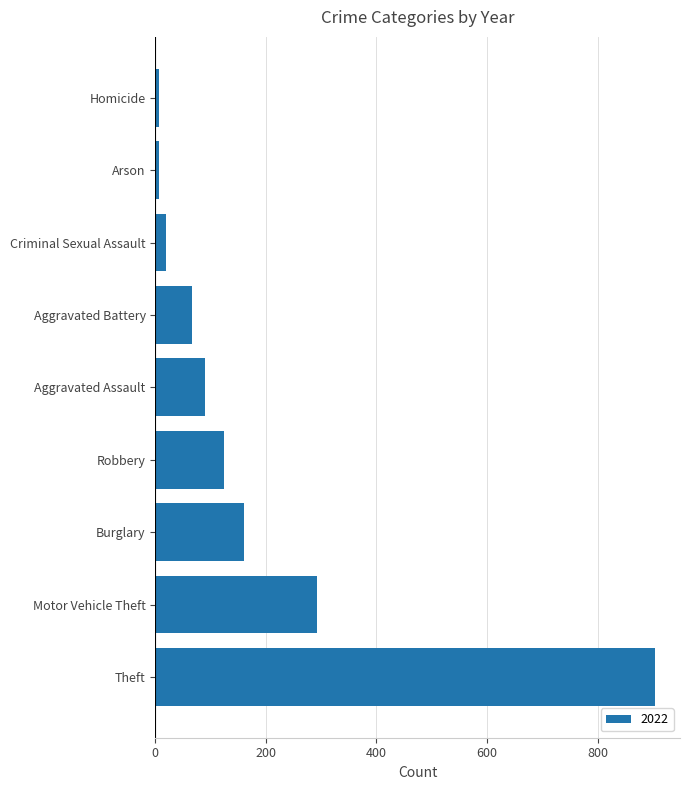

How many distinct data groups are displayed?

1